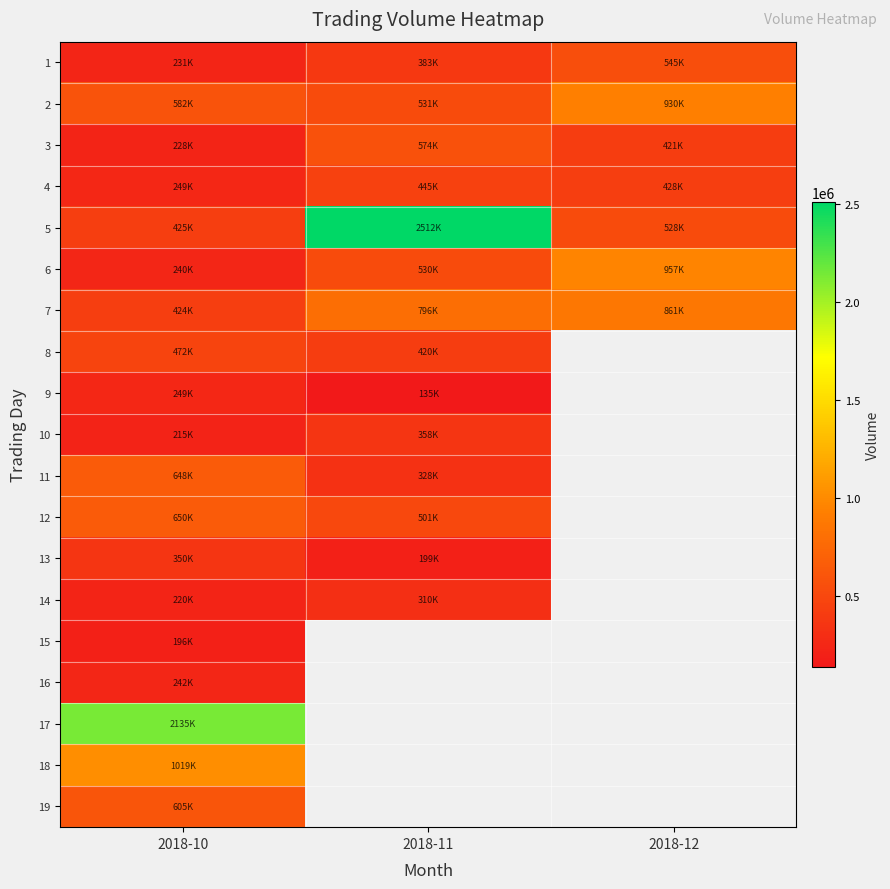

At which category does the chart reach its peak across all series?

2018-11